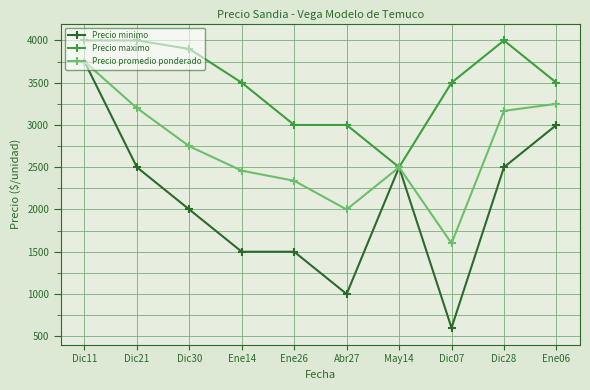

True or false: Precio promedio ponderado has more than 1 interior local peaks.

False